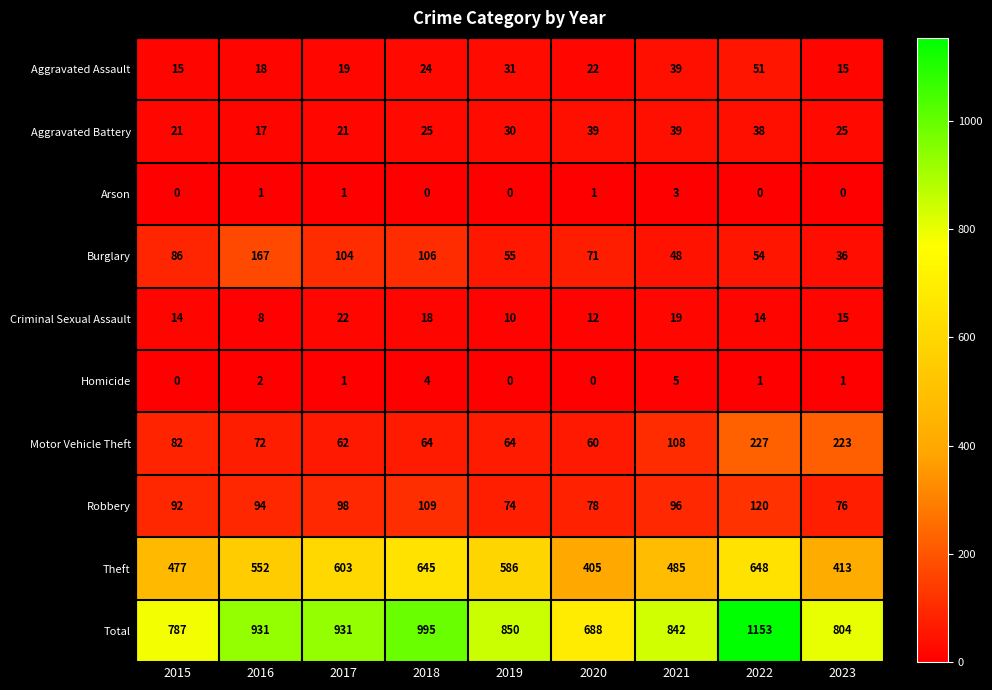

What is the difference between the highest and lowest values at 2023?

804